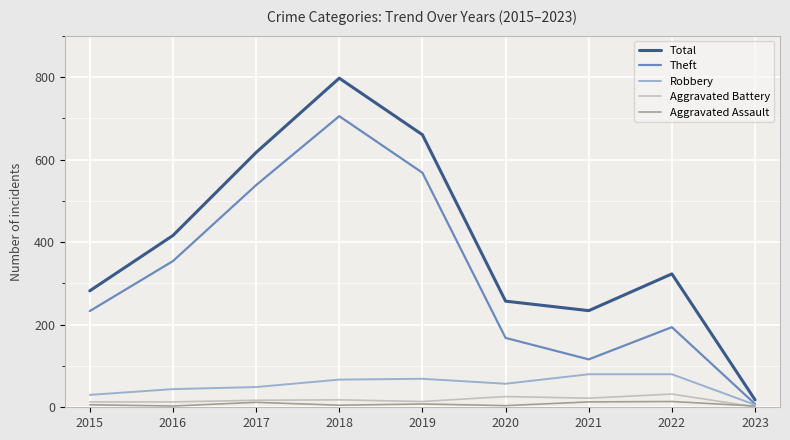

What is the total value across all series at 2020?

512